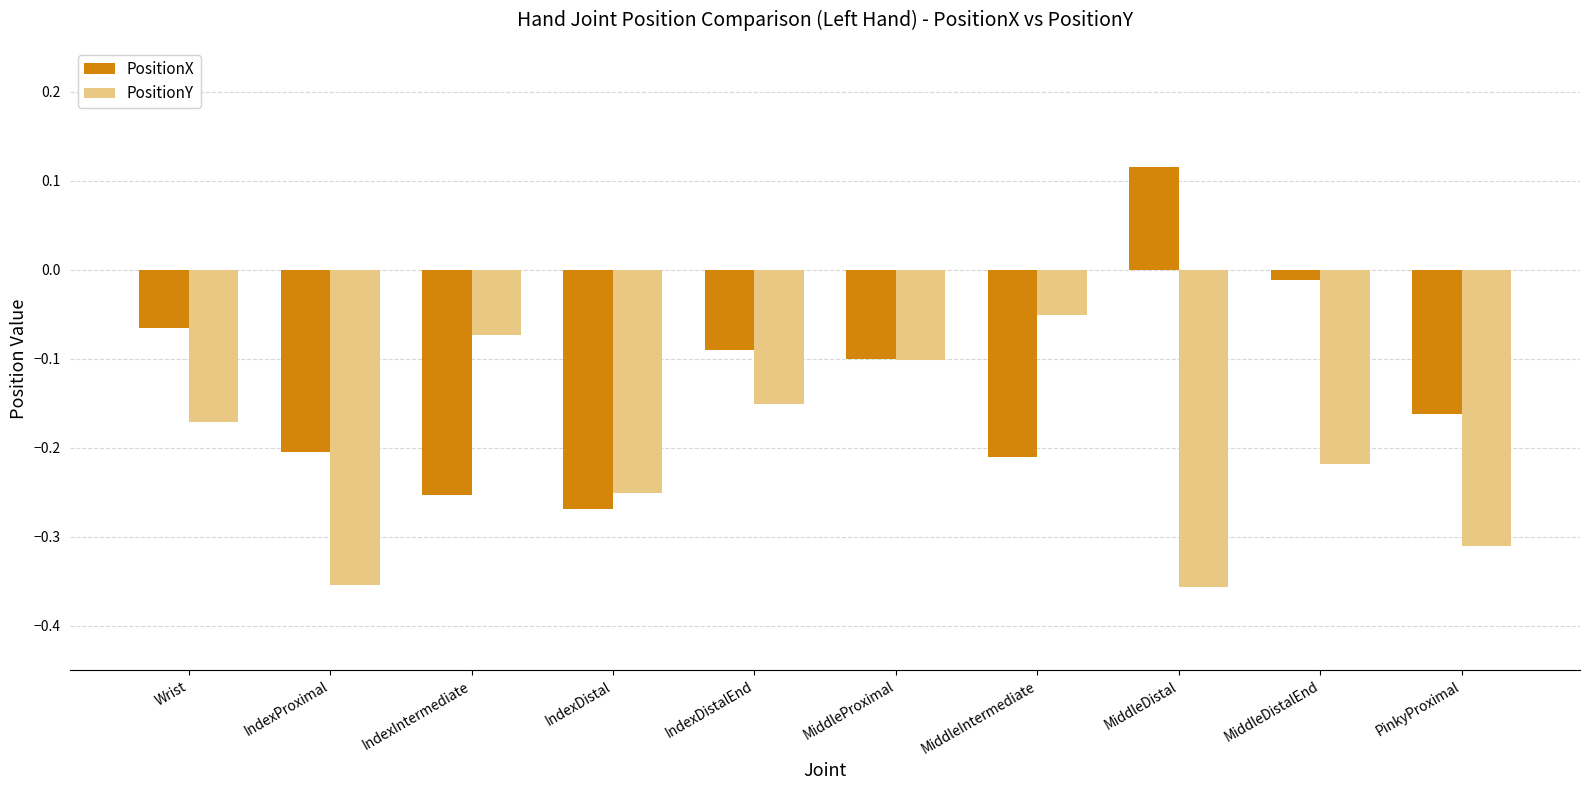

What is the total value across all series at IndexProximal?

-0.6